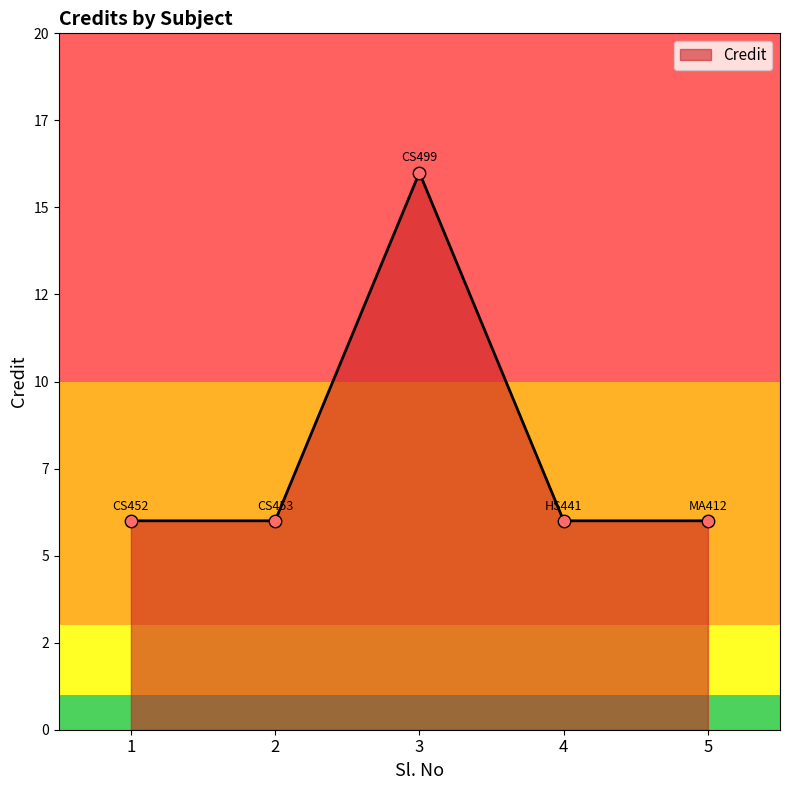

Which has a higher value, 4 or 5?

4